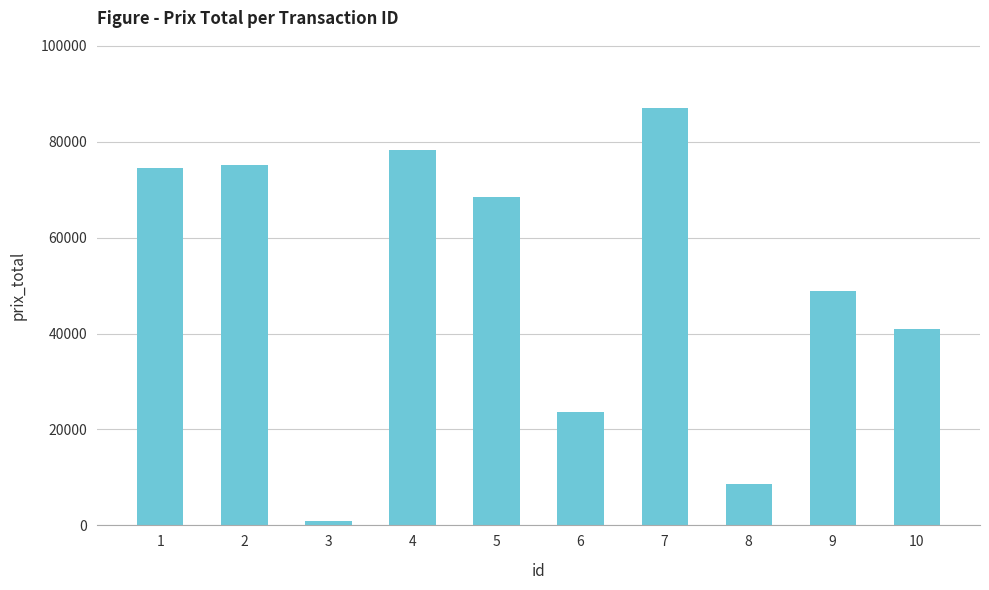

Are the bars grouped side by side (vs. stacked)?

No